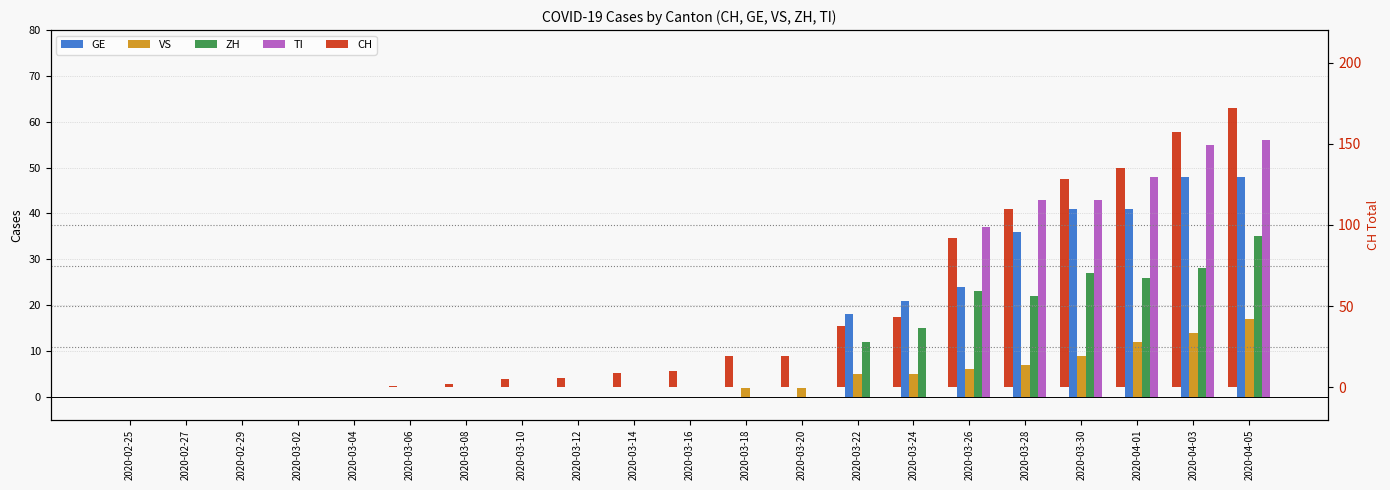

How many values in the ZH series exceed 0?

8